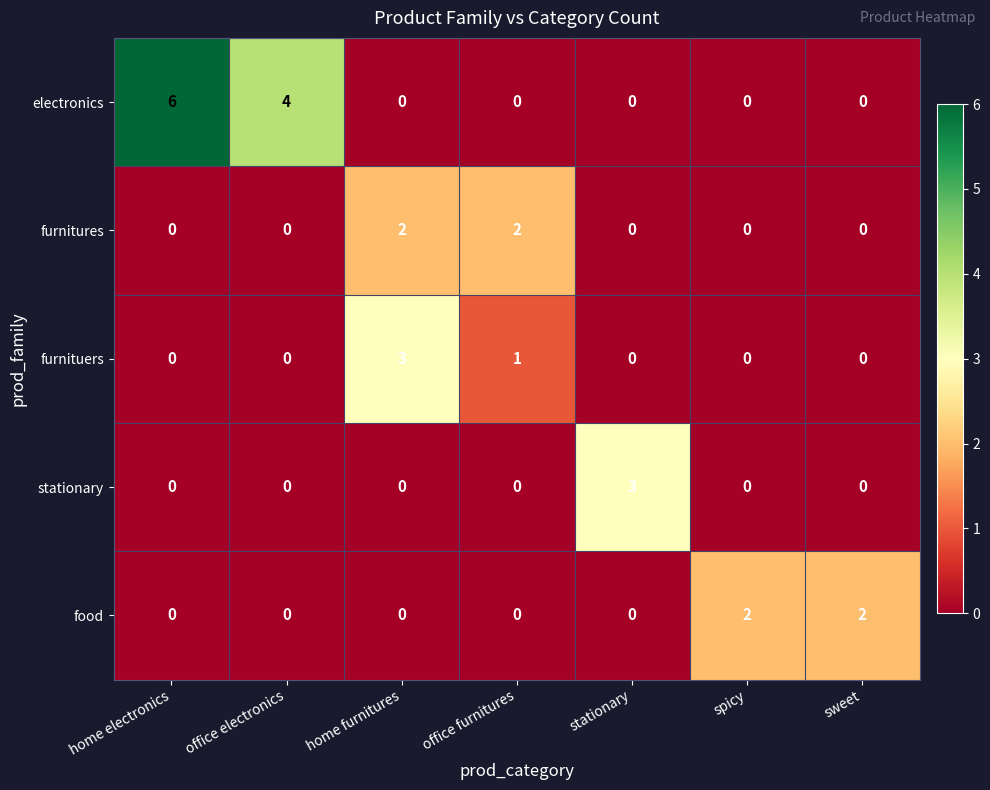

What is the greatest value displayed?

6